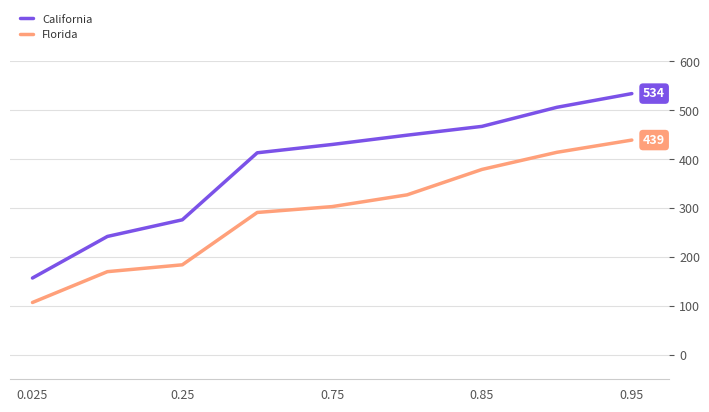

What is the highest value of the Florida series?

439